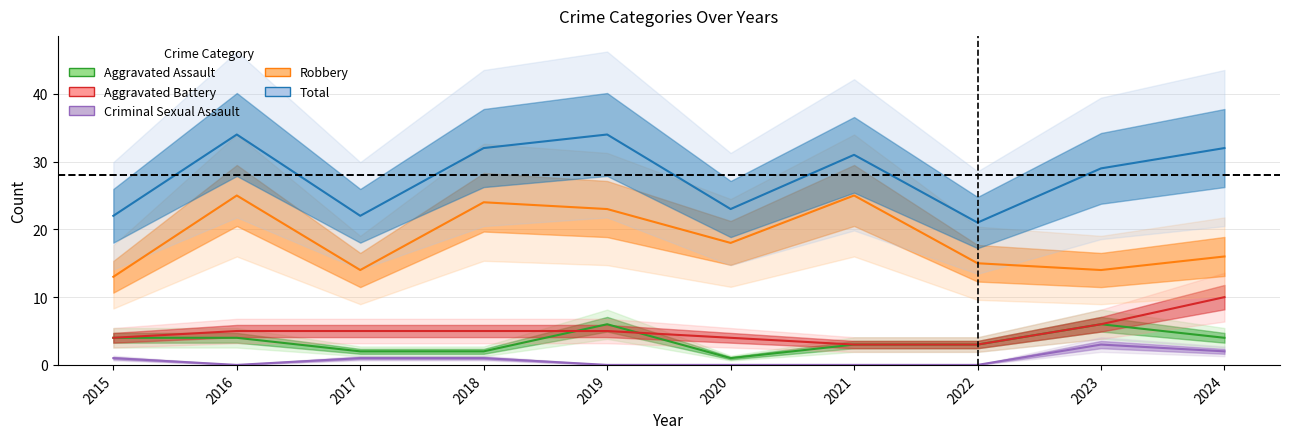

Reading right to left, list all the values displayed in this chart.

Aggravated Assault: 4	6	3	3	1	6	2	2	4	4
Aggravated Battery: 10	6	3	3	4	5	5	5	5	4
Criminal Sexual Assault: 2	3	0	0	0	0	1	1	0	1
Robbery: 16	14	15	25	18	23	24	14	25	13
Total: 32	29	21	31	23	34	32	22	34	22